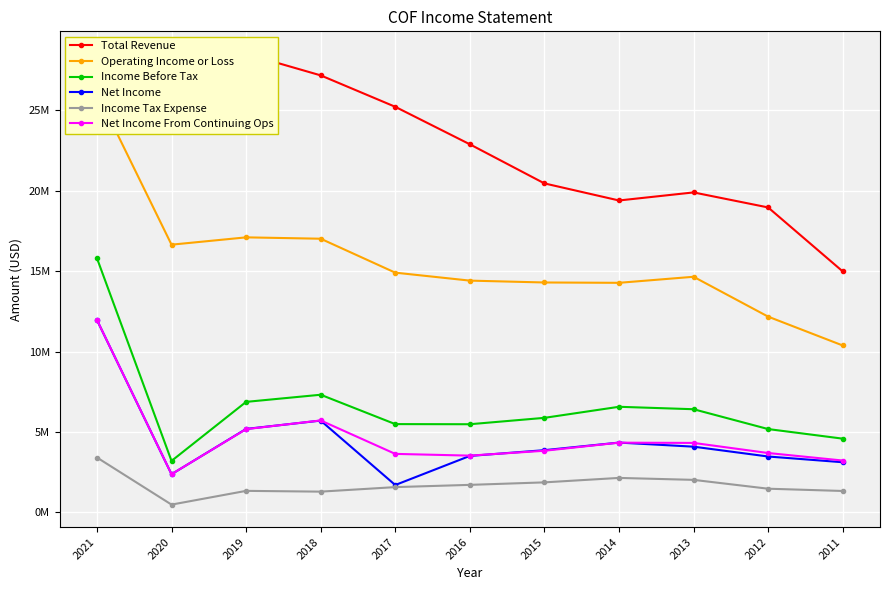

At which category is the sum across all series the highest?

2021